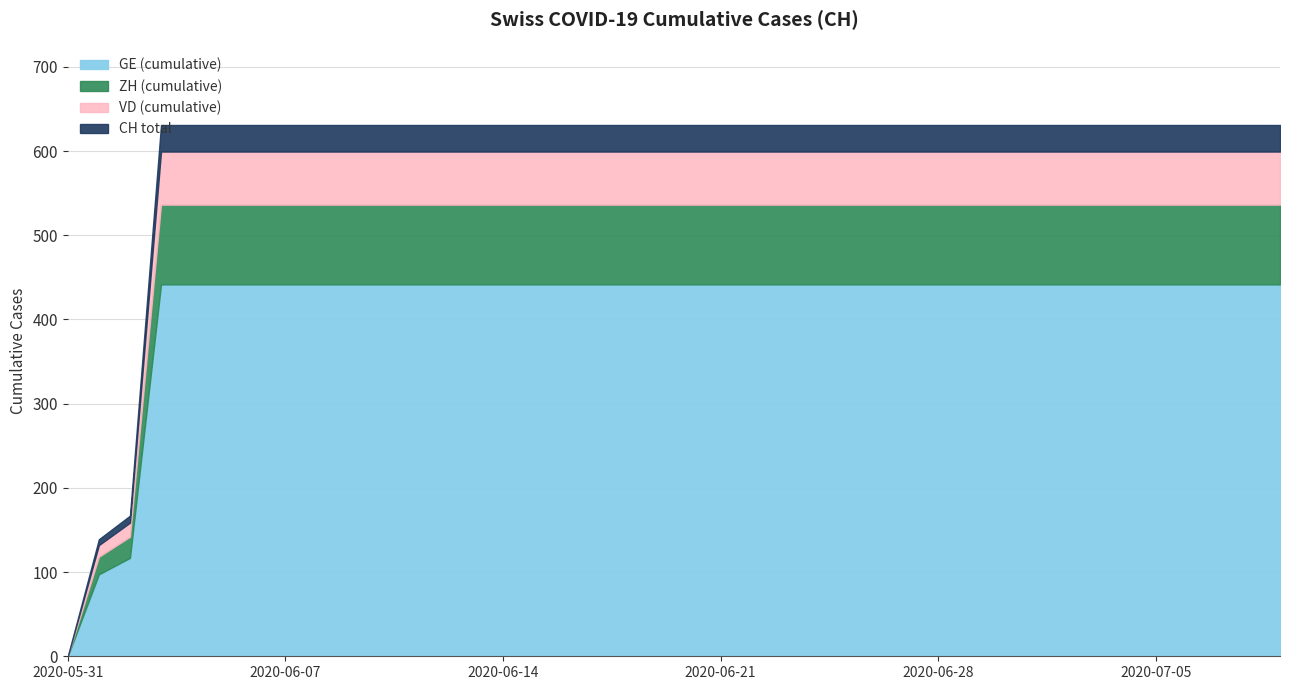

At which label does GE (cumulative) reach its minimum?

2020-05-31